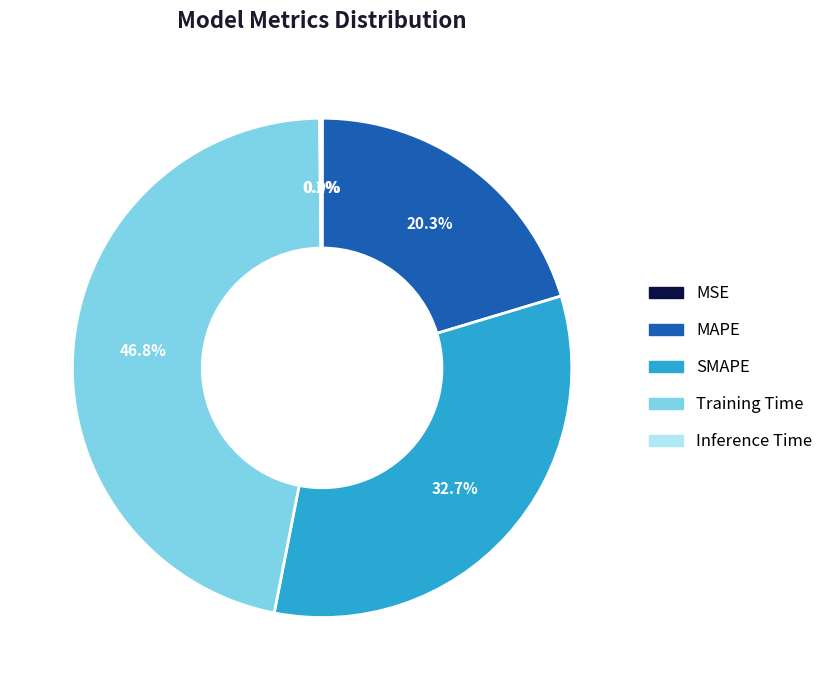

Is it true that MAPE is 35% of the pie?

False